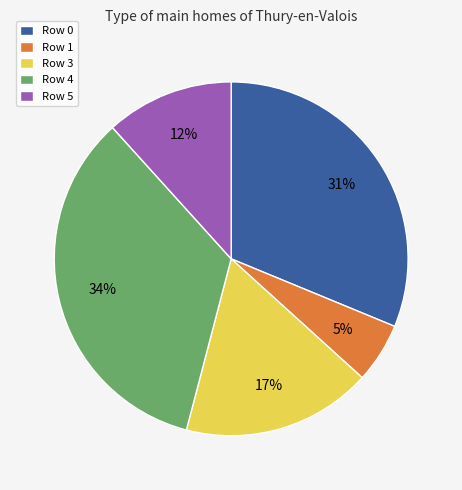

True or false: Row 1 accounts for 5% of the total.

True